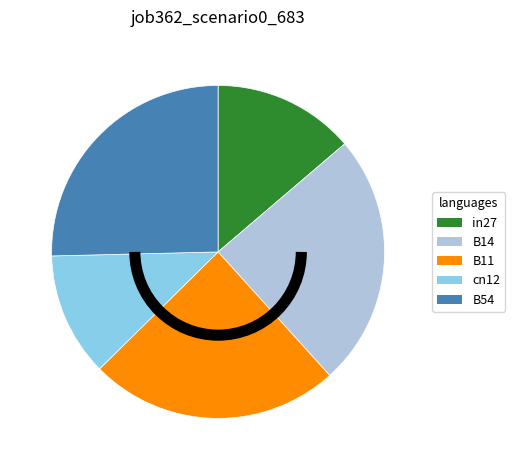

Which has a higher value, cn12 or B54?

B54